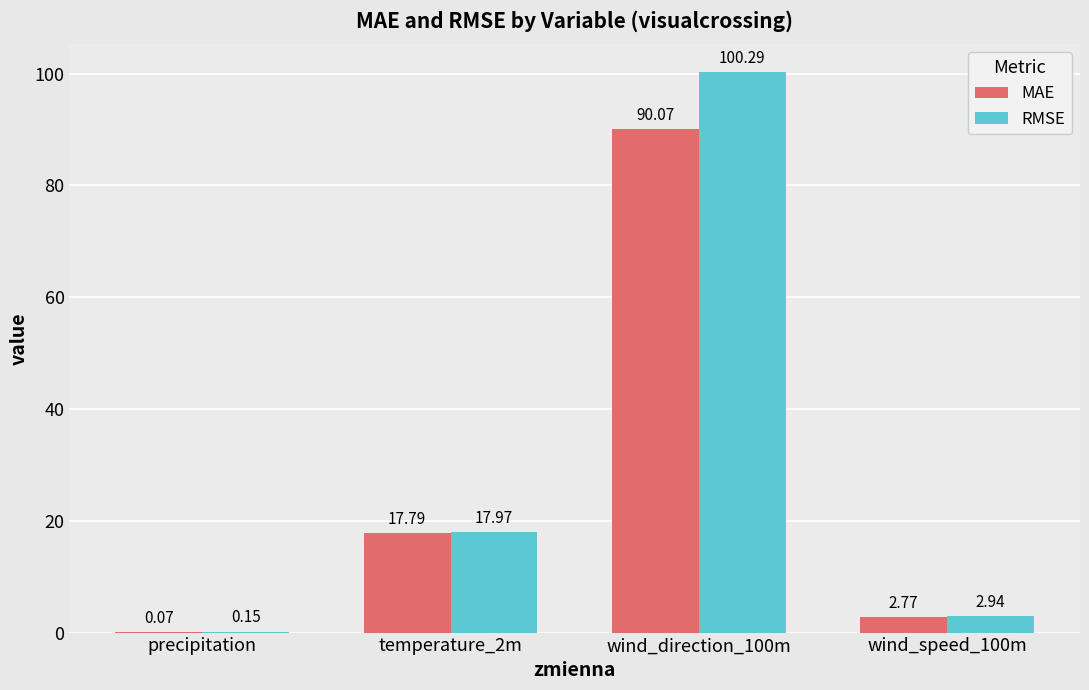

At which category is the sum across all series the highest?

wind_direction_100m